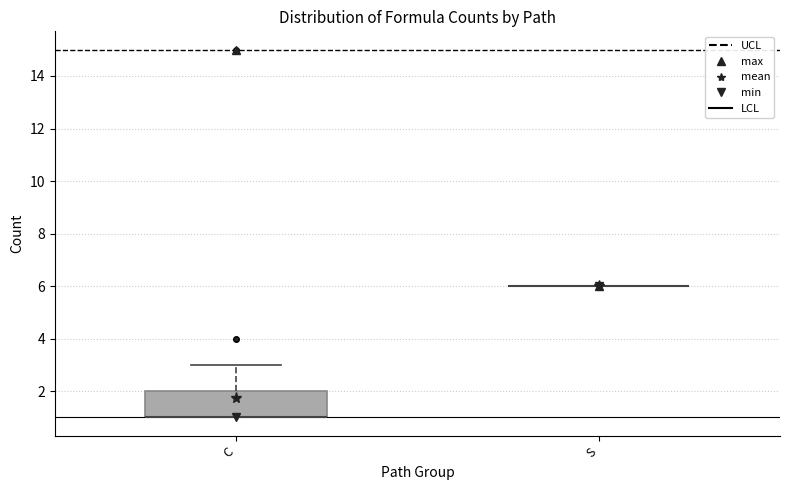

Which box is the tallest, from its lower edge to its upper edge?

C